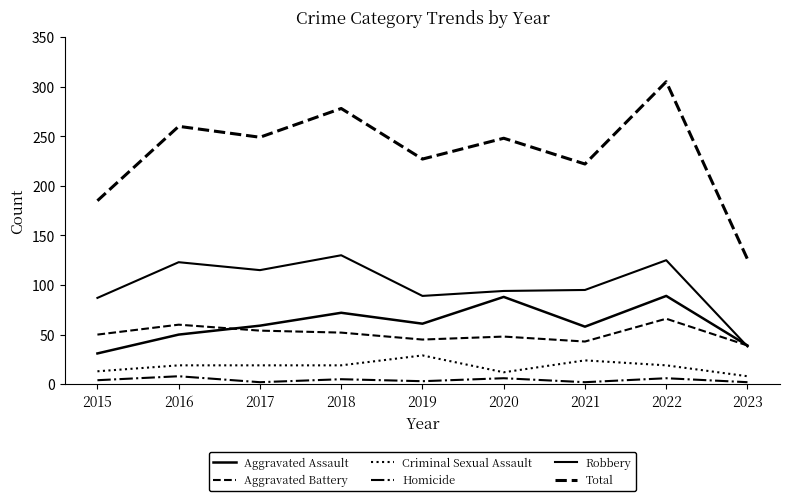

Is the value of Total at 2015 greater than the value of Homicide at 2018?

Yes